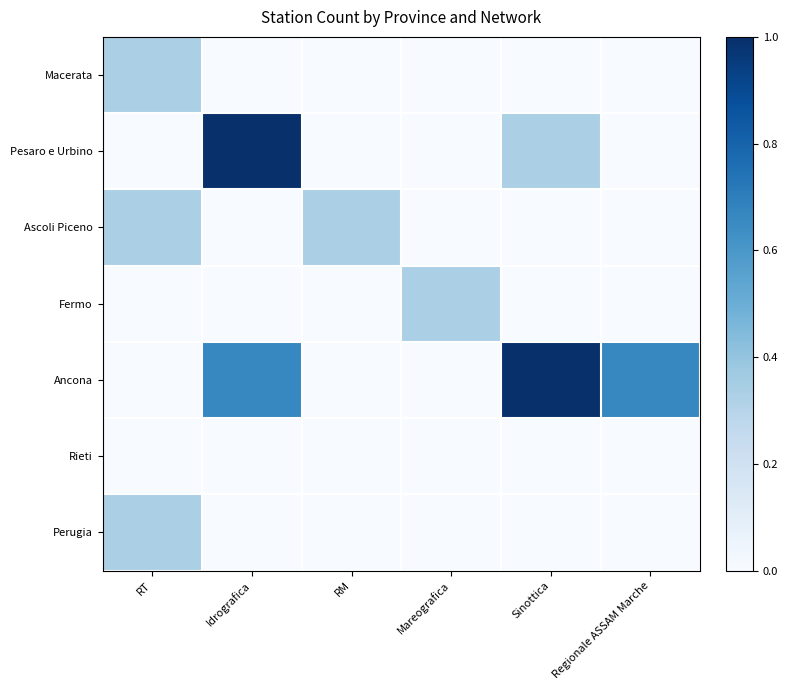

Between Idrografica and Sinottica, which is larger?

Idrografica